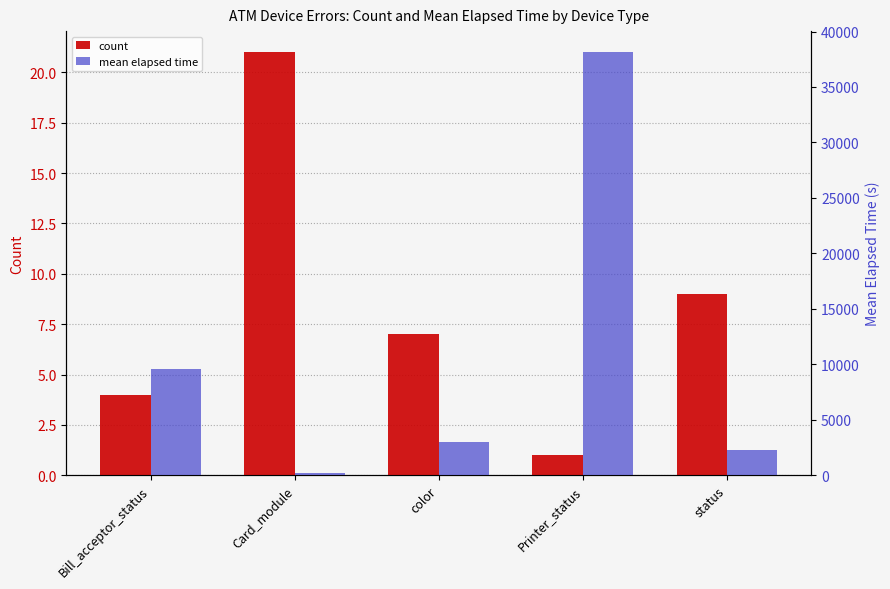

Where is mean elapsed time nearest to the value 19145?

Bill_acceptor_status